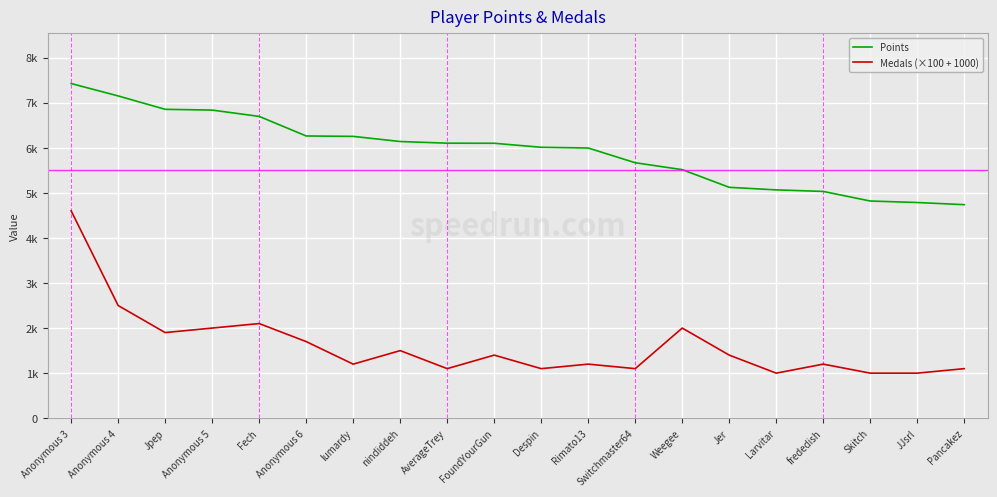

Reading right to left, list all the values displayed in this chart.

Points: Pancakez=4737	JJsrl=4785	Skitch=4818	frededish=5031	Larvitar=5065	Jer=5122	Weegee=5514	Switchmaster64=5667	Rimato13=5994	Despin=6010	FoundYourGun=6099	AverageTrey=6101	nindiddeh=6138	lumardy=6252	Anonymous 6=6261	Fech=6695	Anonymous 5=6835	Jpep=6852	Anonymous 4=7149	Anonymous 3=7424
Medals (×100 + 1000): Pancakez=1100	JJsrl=1000	Skitch=1000	frededish=1200	Larvitar=1000	Jer=1400	Weegee=2000	Switchmaster64=1100	Rimato13=1200	Despin=1100	FoundYourGun=1400	AverageTrey=1100	nindiddeh=1500	lumardy=1200	Anonymous 6=1700	Fech=2100	Anonymous 5=2000	Jpep=1900	Anonymous 4=2500	Anonymous 3=4600